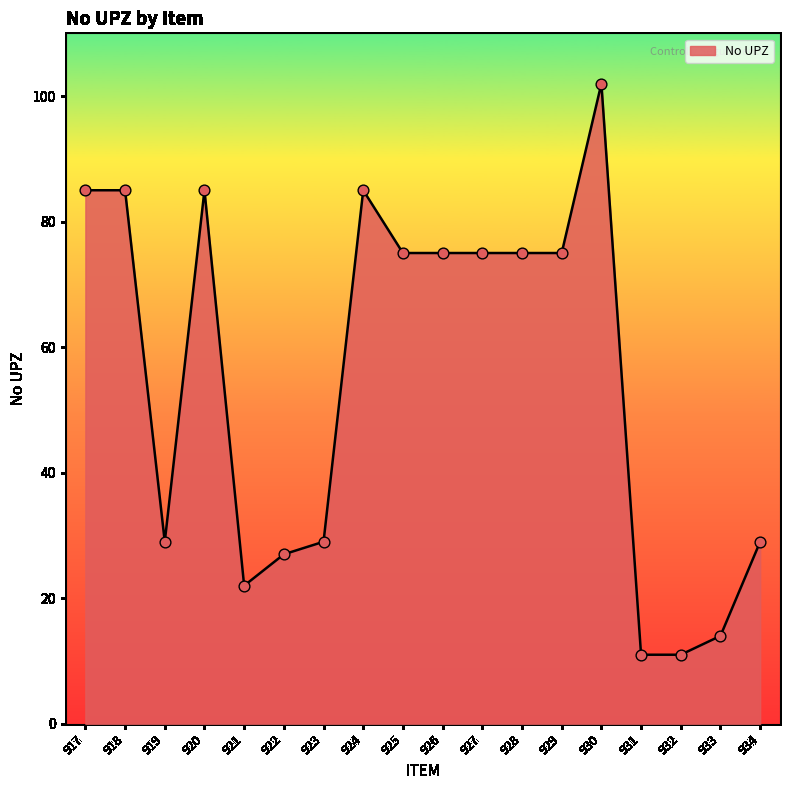

What is the change in value from 921 to 928?

+53